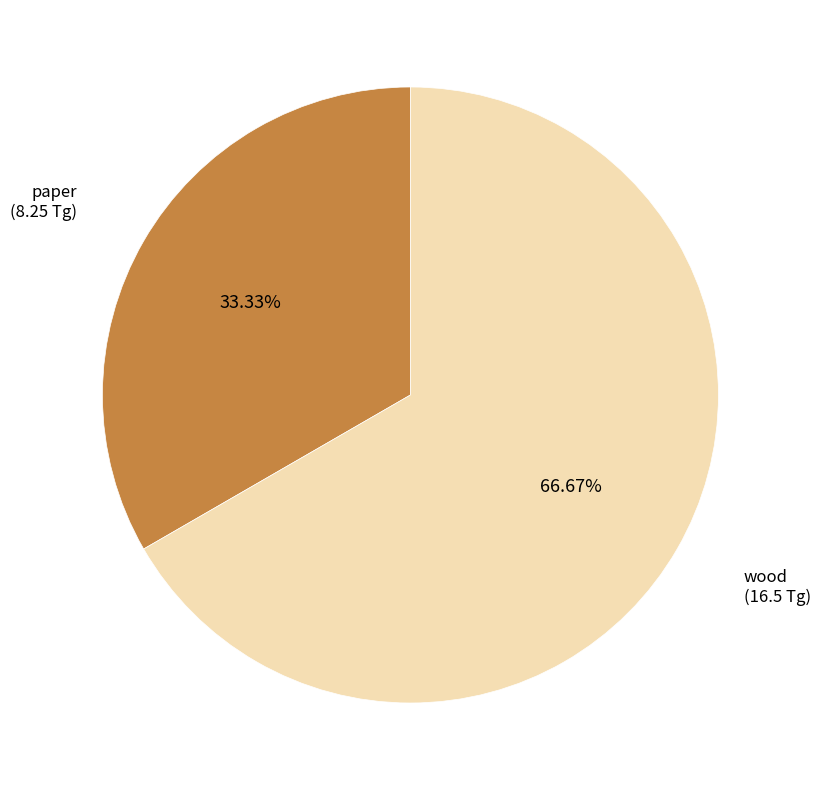

Is there a majority slice in this chart?

Yes